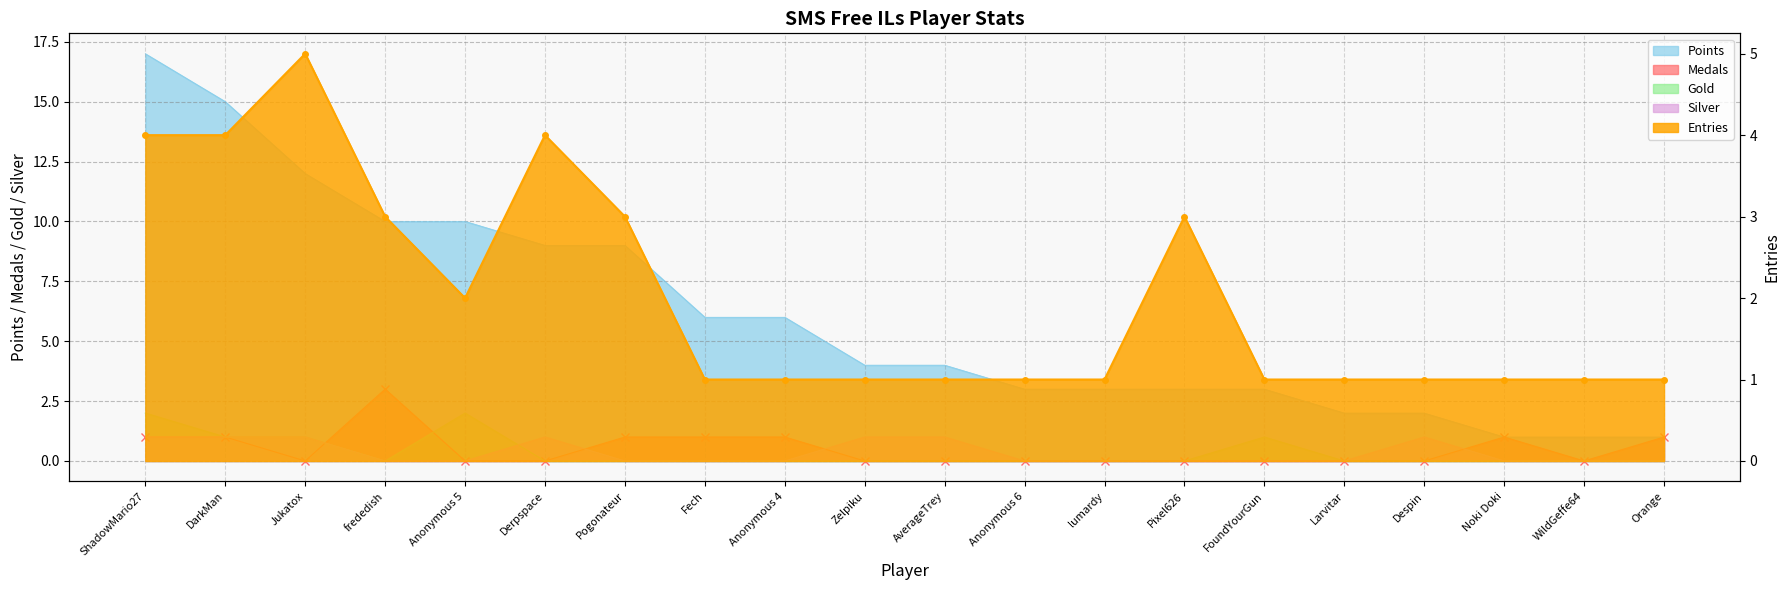

What is the label of the 19th point from the right?

DarkMan